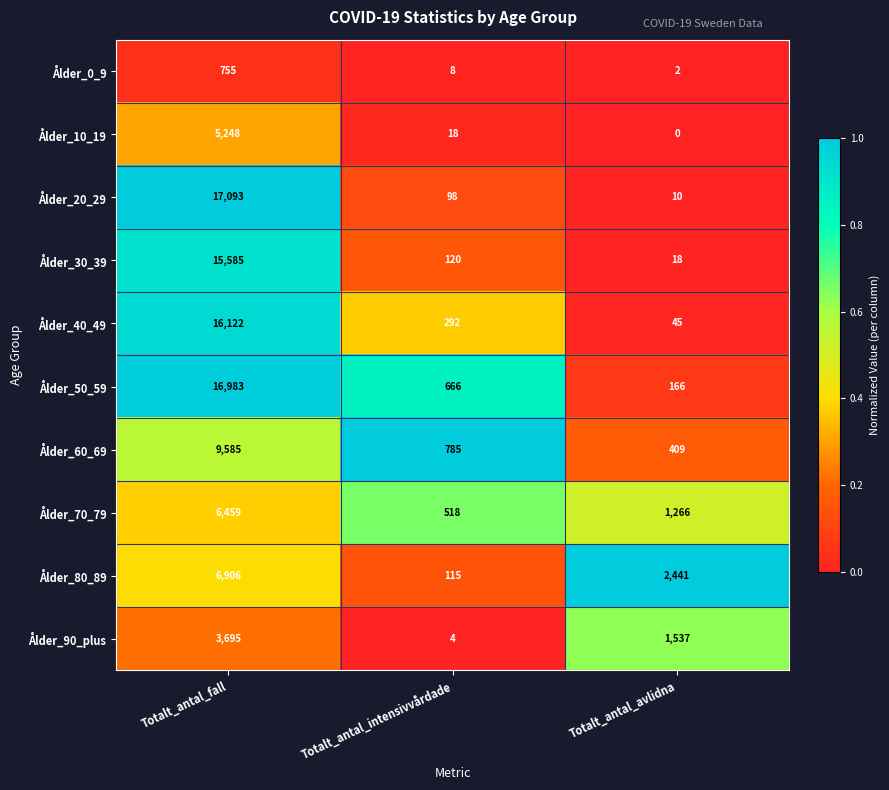

Which series changed the most between Totalt_antal_fall and Totalt_antal_intensivvårdade?

Ålder_20_29